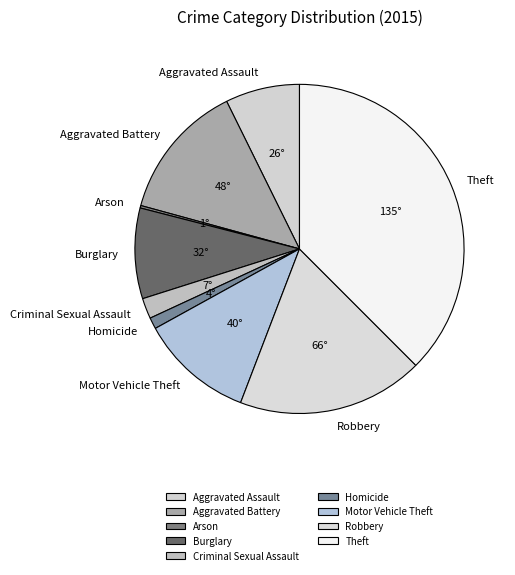

Which slice is the largest?

Theft